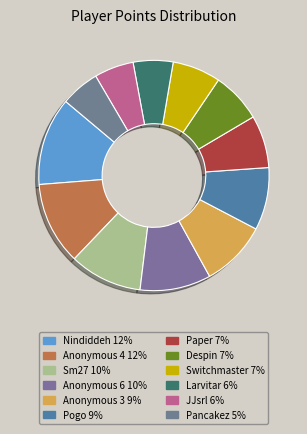

To the nearest percent, what portion does Despin represent?

7%